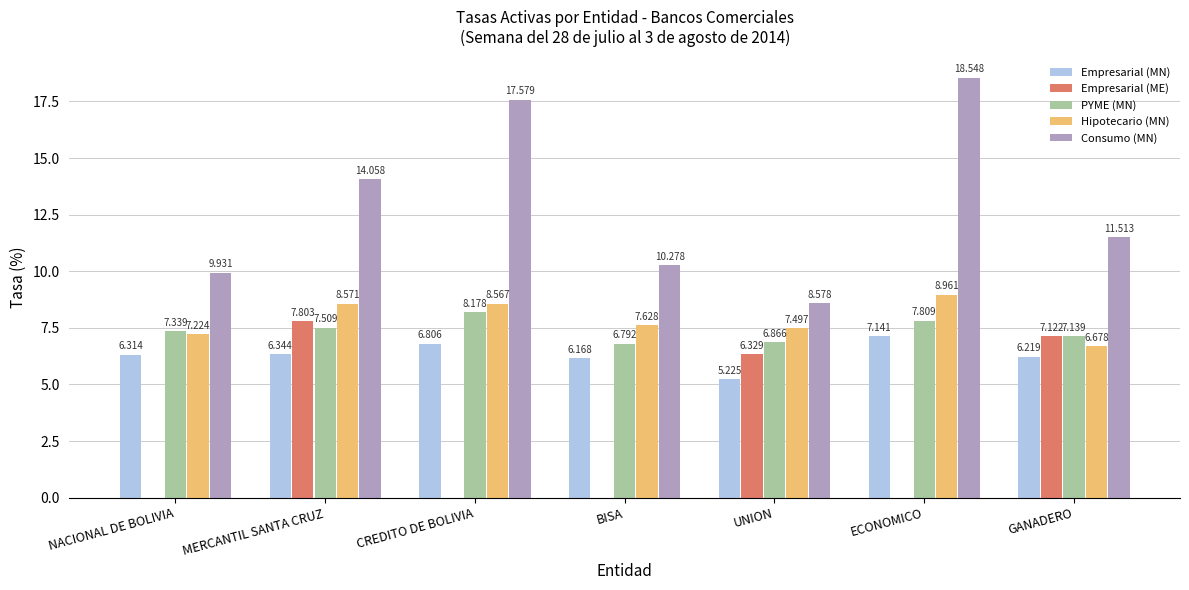

What is the sum of all Hipotecario (MN) values?

55.1